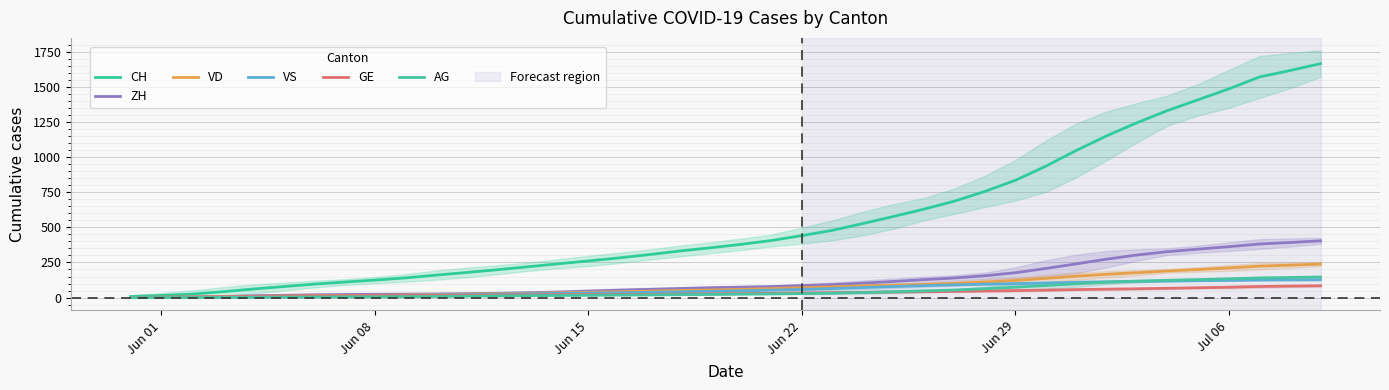

True or false: AG and CH intersect in this chart.

False